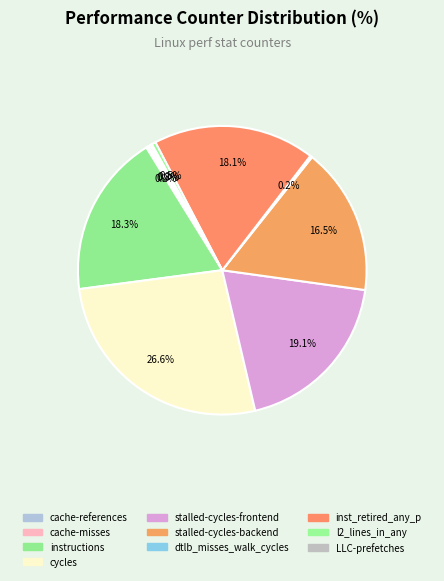

Is it true that LLC-prefetches is 0% of the pie?

True